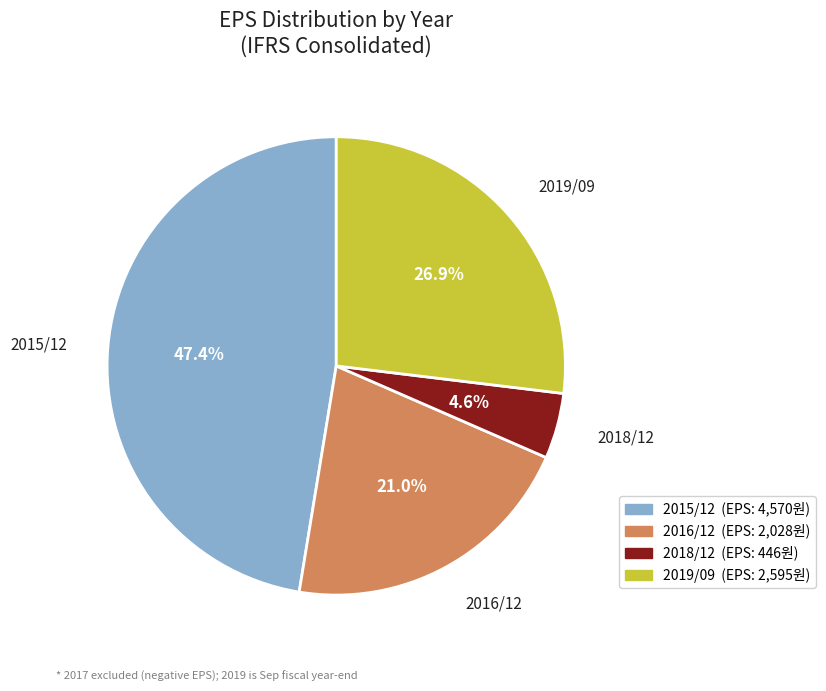

Is 2016/12 the majority of the pie?

No